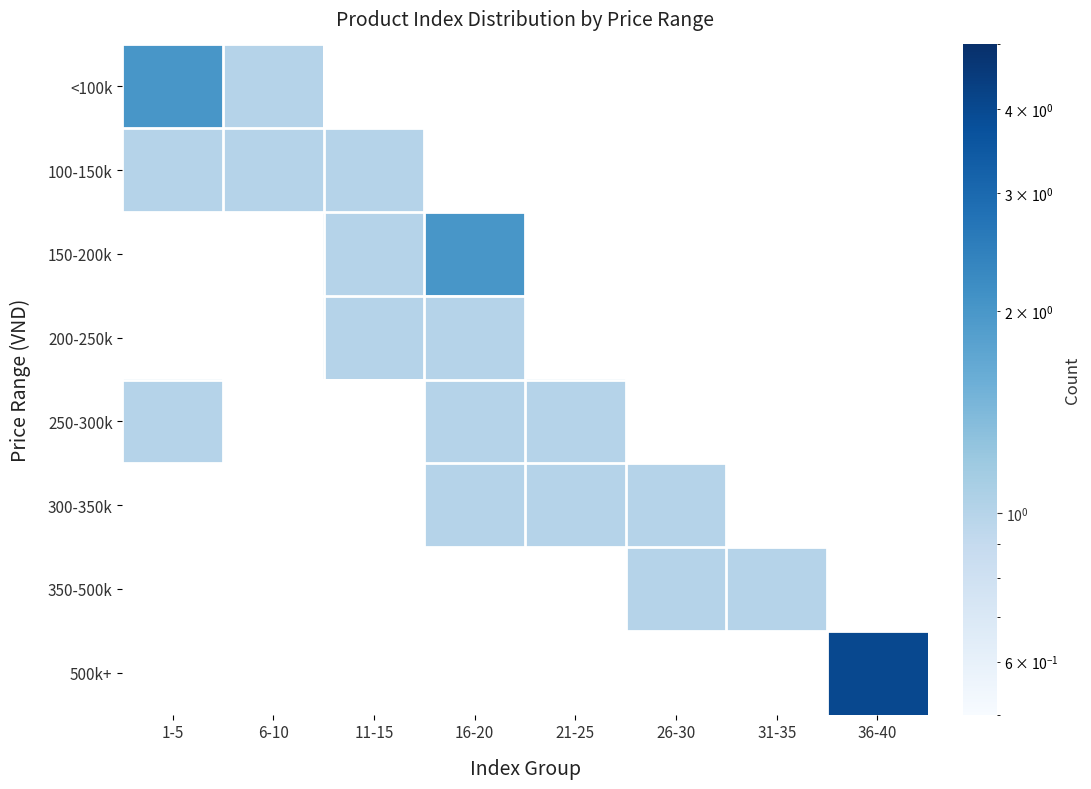

Which has a higher value, 21-25 or 6-10?

6-10